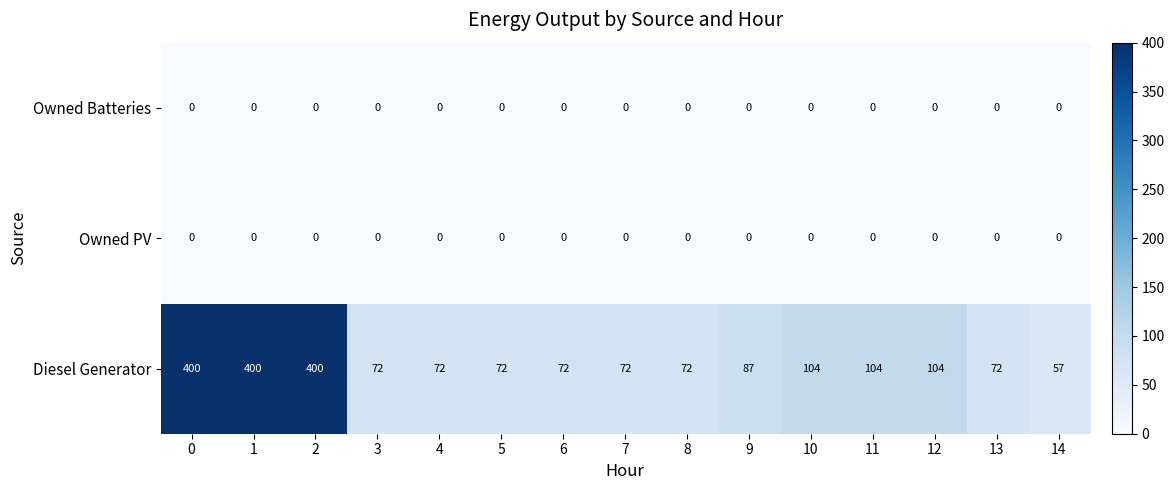

Which series has the largest total across all categories?

Diesel Generator